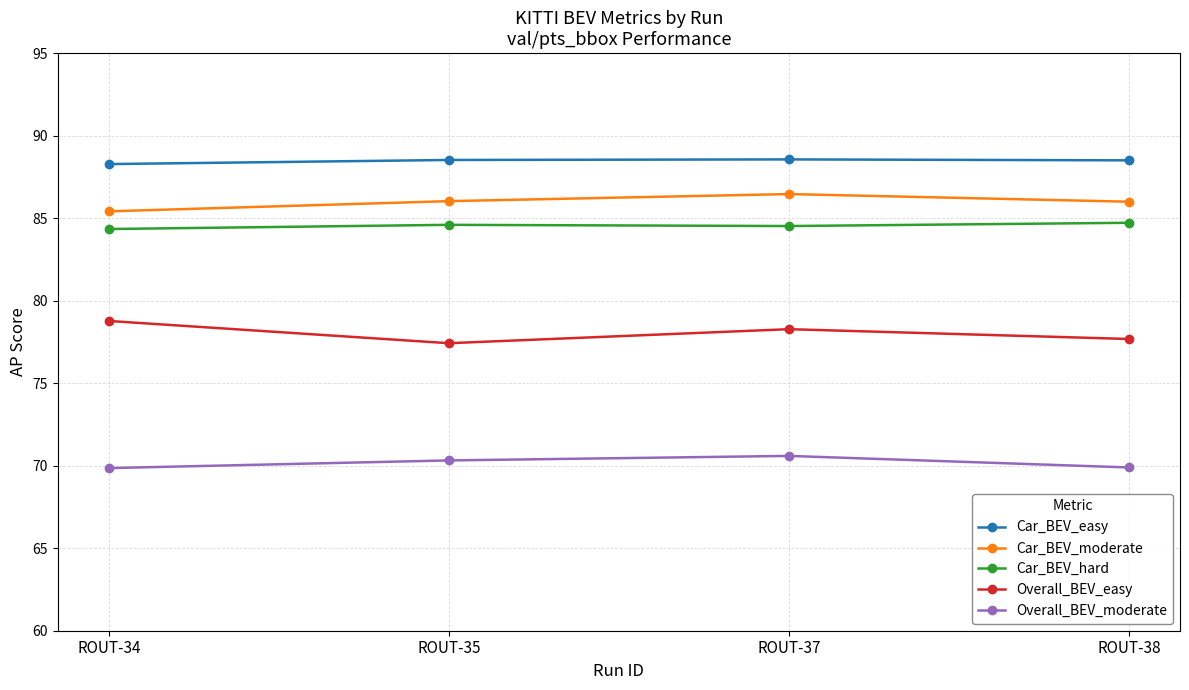

True or false: Car_BEV_hard and Car_BEV_easy cross at least once.

False